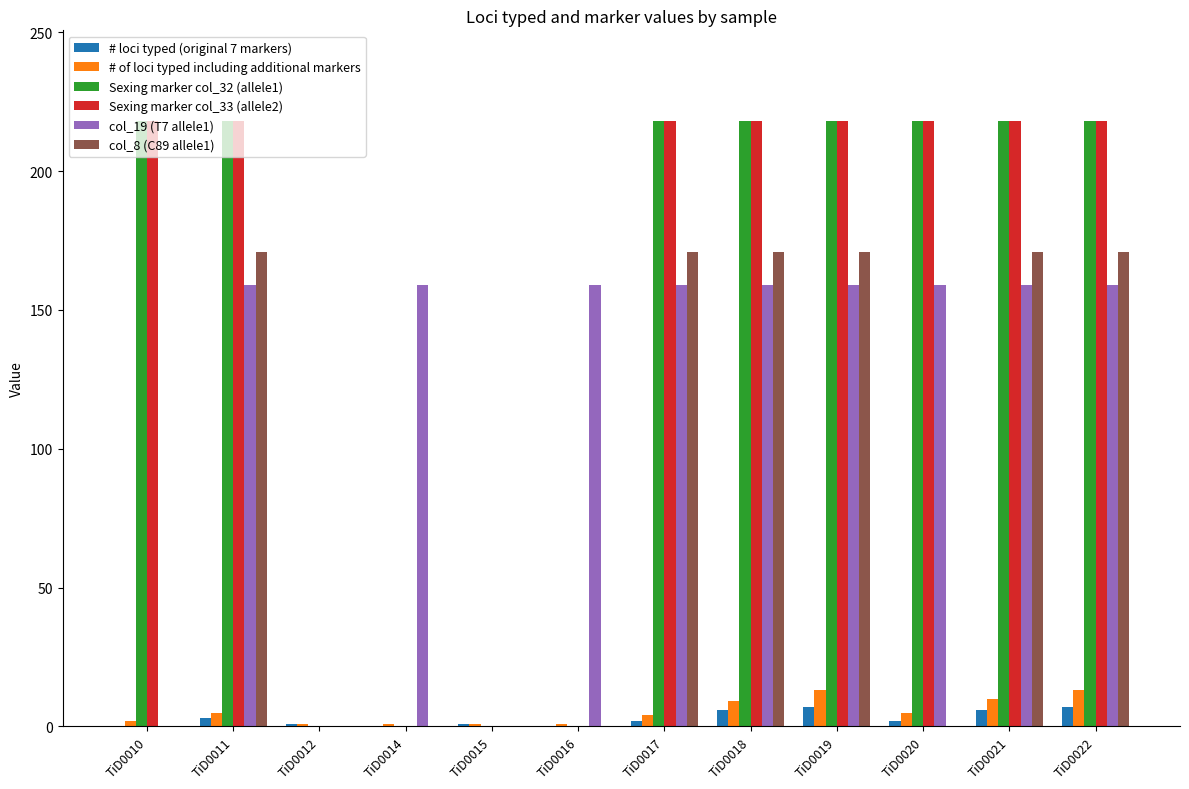

Are the bars grouped side by side (vs. stacked)?

Yes